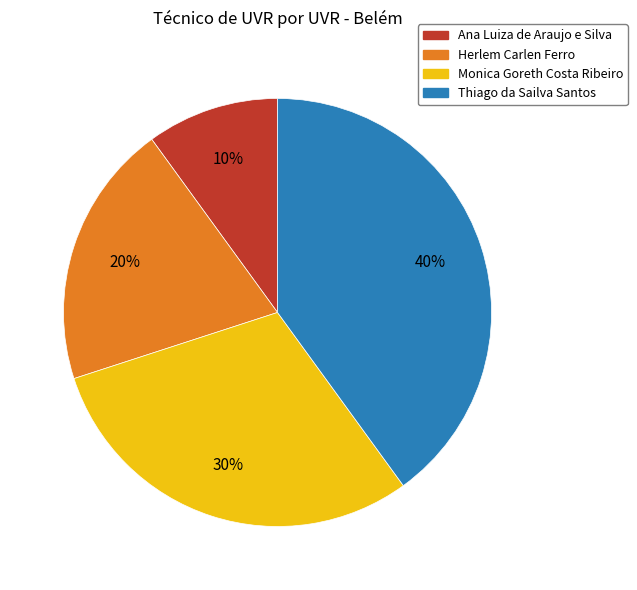

Do Ana Luiza de Araujo e Silva and Monica Goreth Costa Ribeiro together represent more than half of the pie?

No